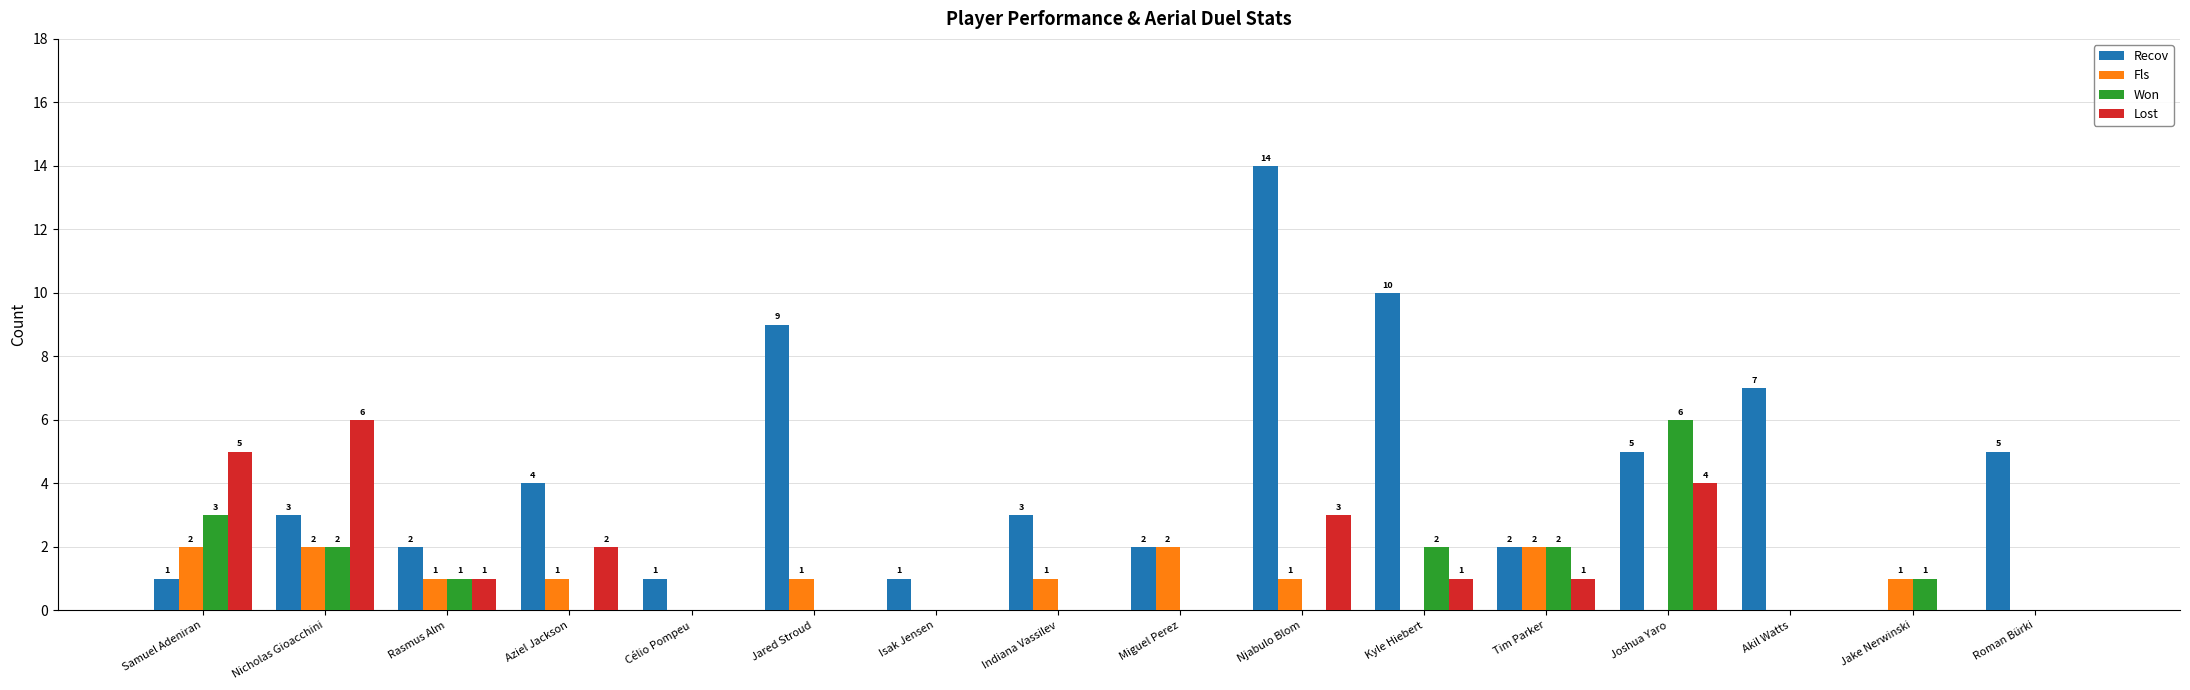

Which series has the largest range (max minus min)?

Recov